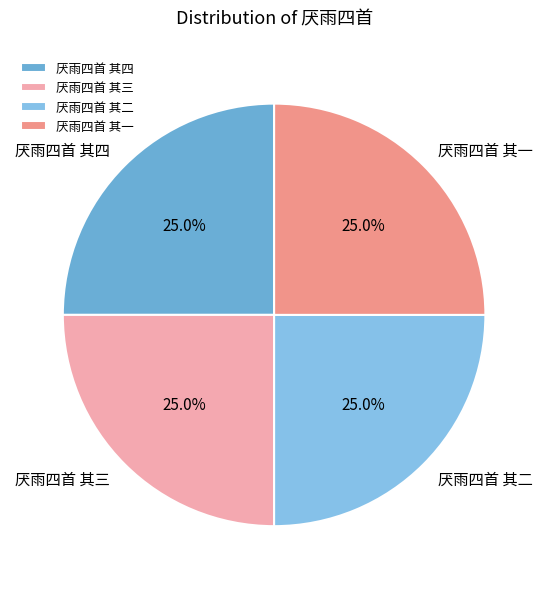

Count the number of slices in the pie.

4